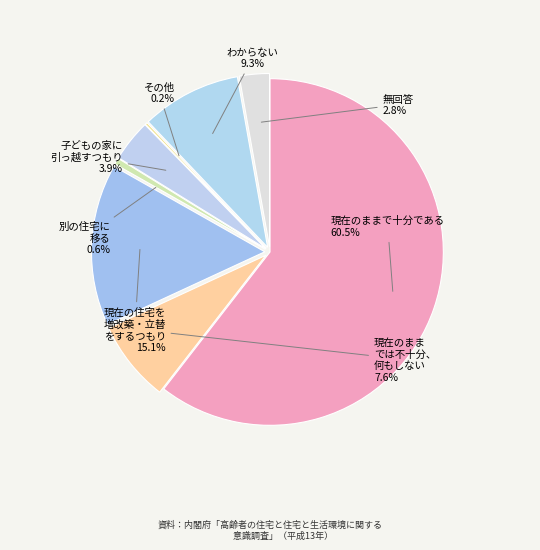

Does 現在のままで十分である account for over 50% of the chart?

Yes